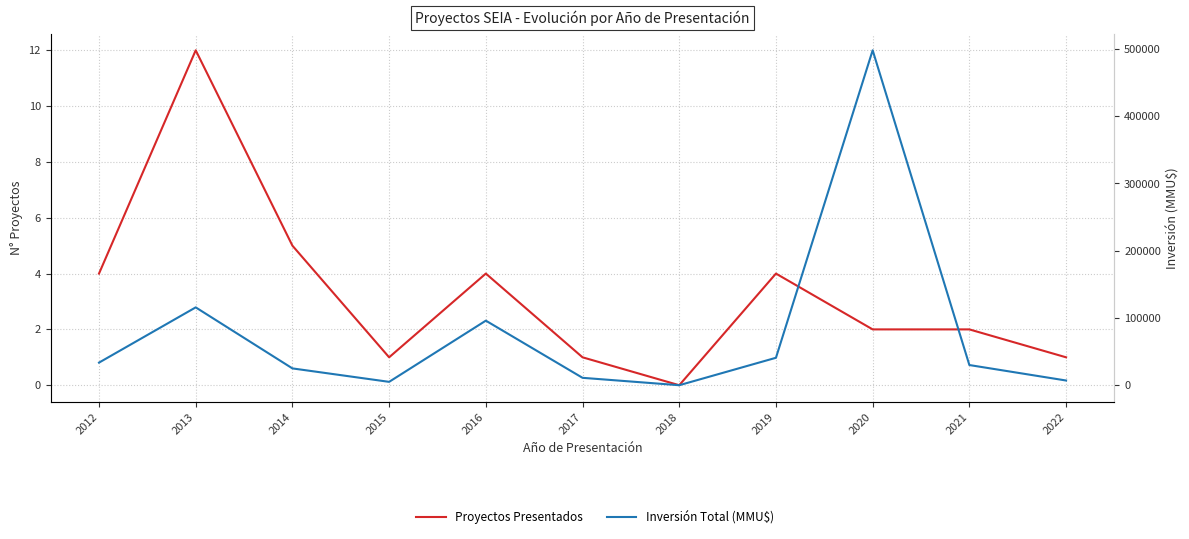

True or false: Inversión Total (MMU$) and Proyectos Presentados cross at least once.

False